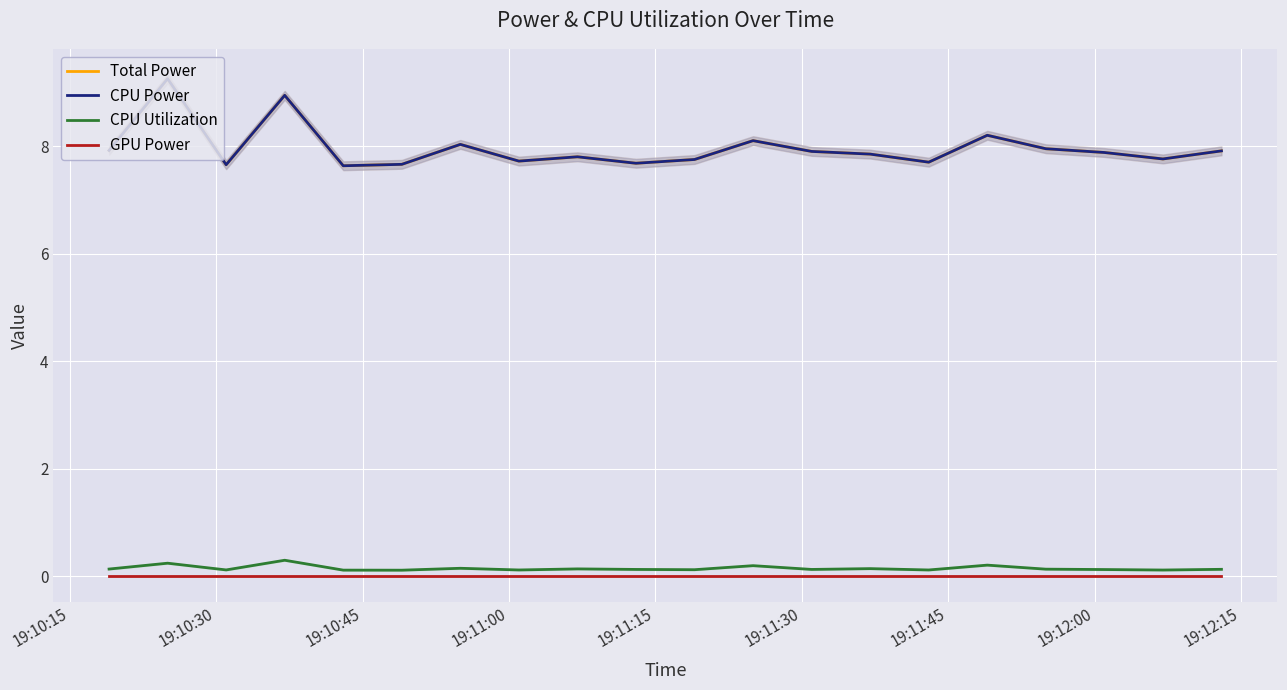

How many lines are shown in the chart?

4